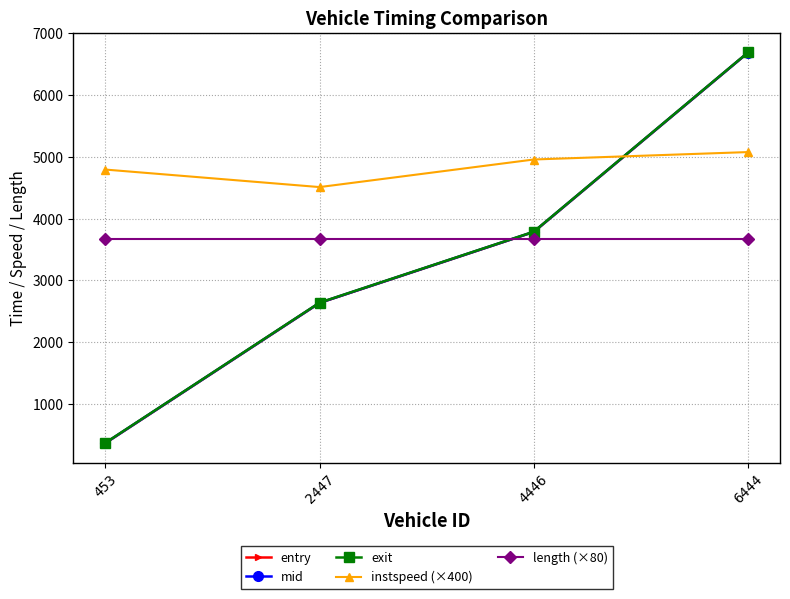

At which label does mid reach its minimum?

453